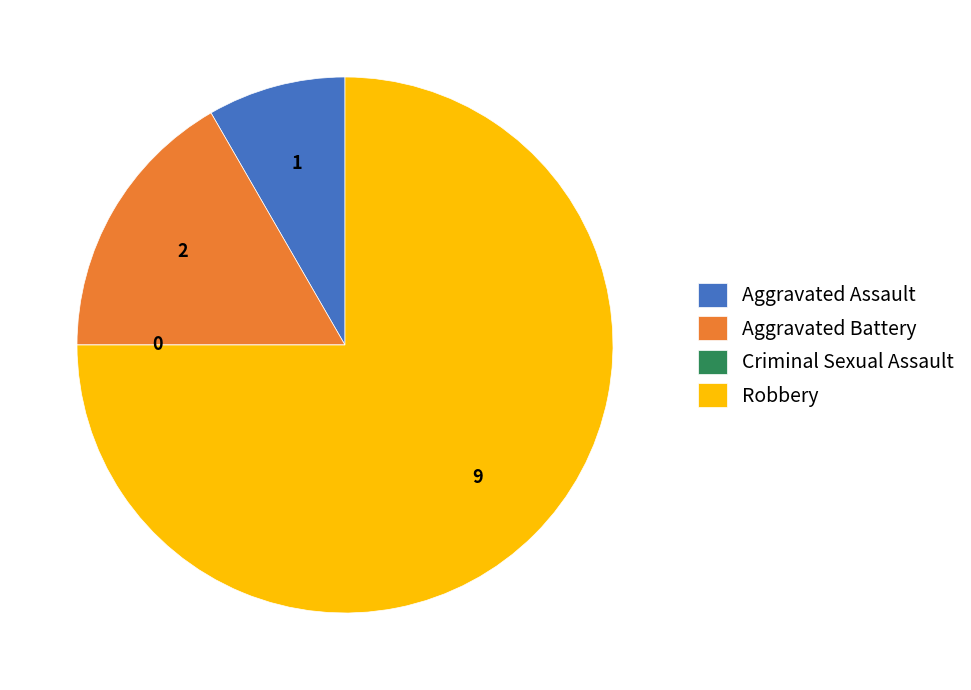

Which category has the biggest portion of the pie?

Robbery